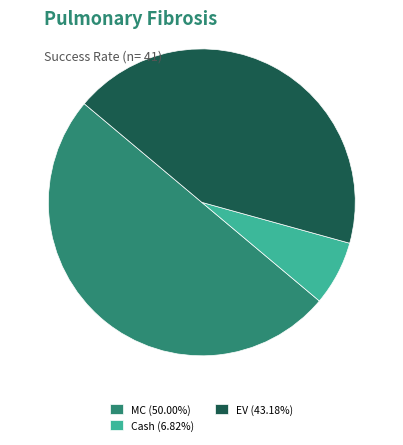

Do MC (50.00%) and EV (43.18%) together represent more than half of the pie?

Yes